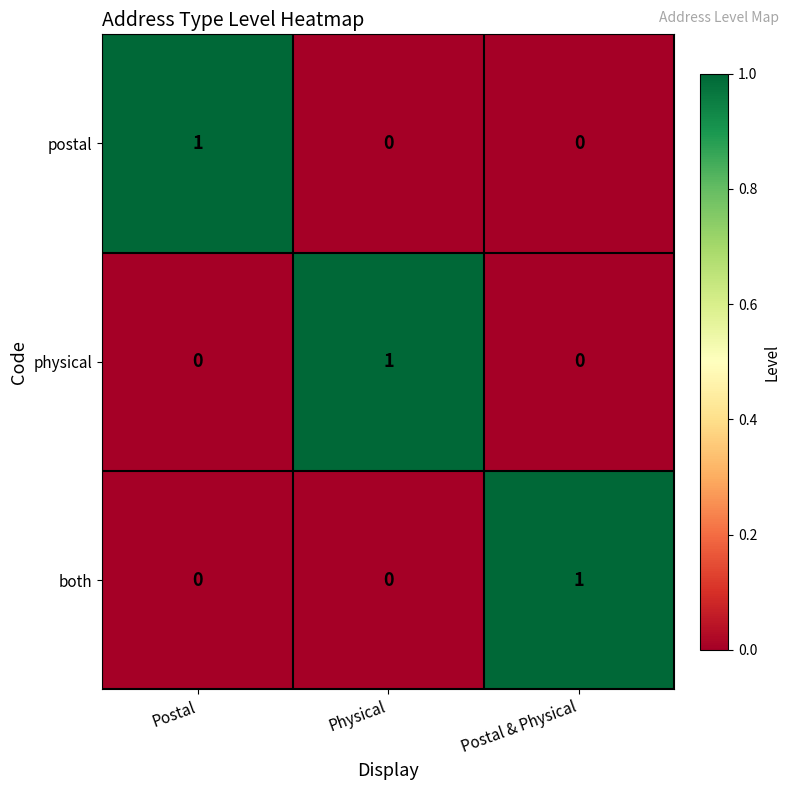

At how many categories does at least one series exceed 0?

3